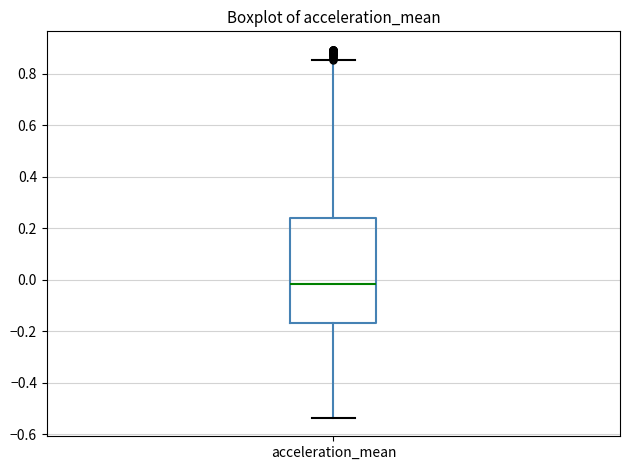

Where does the median line of the box for acceleration_mean sit on the y-axis? The values are not printed on the chart, so give them approximately, as read against the axis.

-0.02